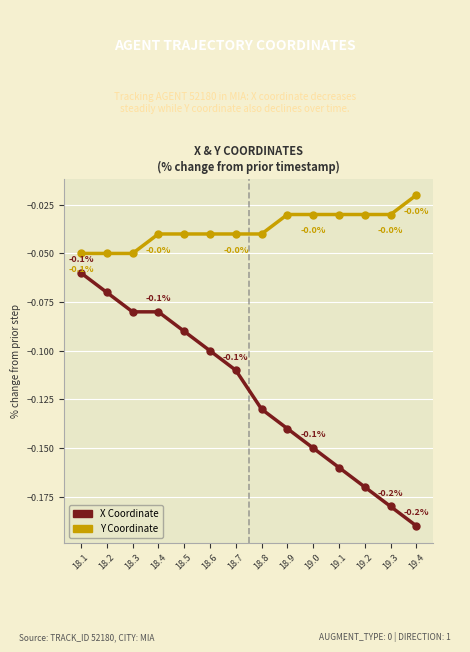

True or false: X Coordinate has a value of -0.1 at 18.5.

True